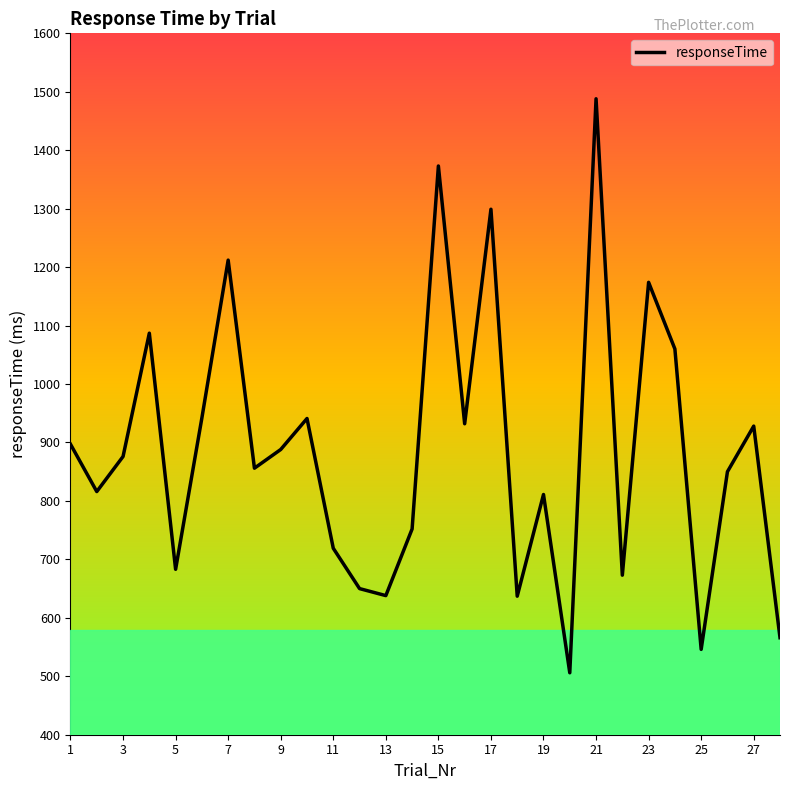

What is the minimum value shown in the chart?

506